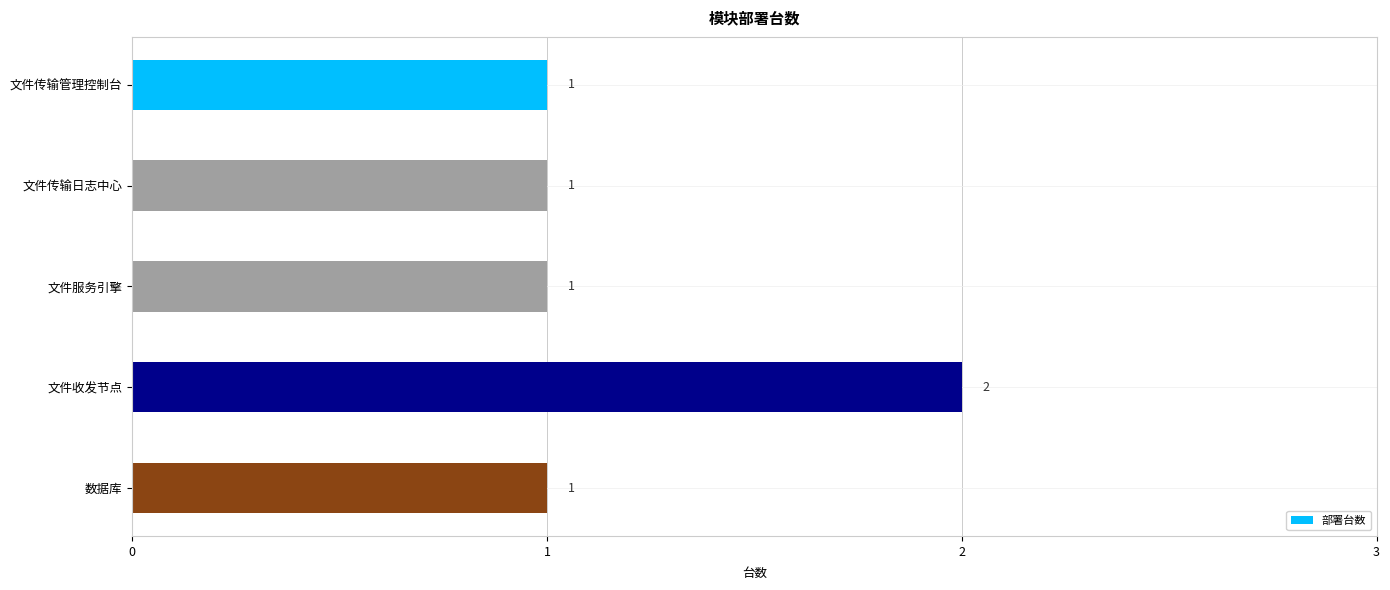

What is the sum of the values at 数据库 and 文件收发节点?

3